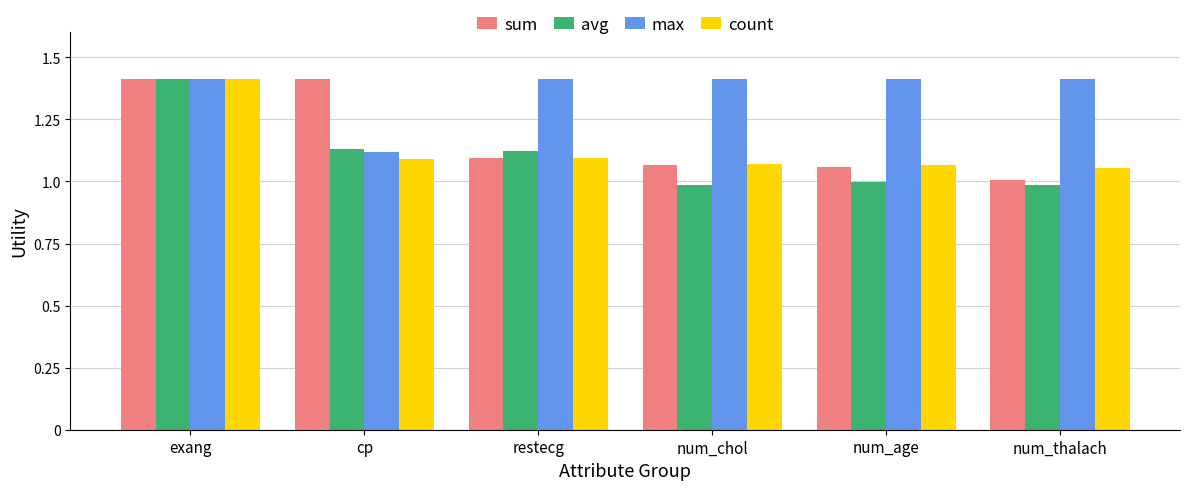

What is the label of the 1st bar from the left?

exang